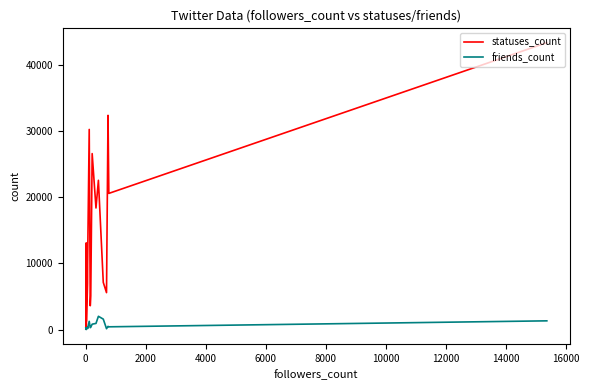

Which series has the largest total across all categories?

statuses_count